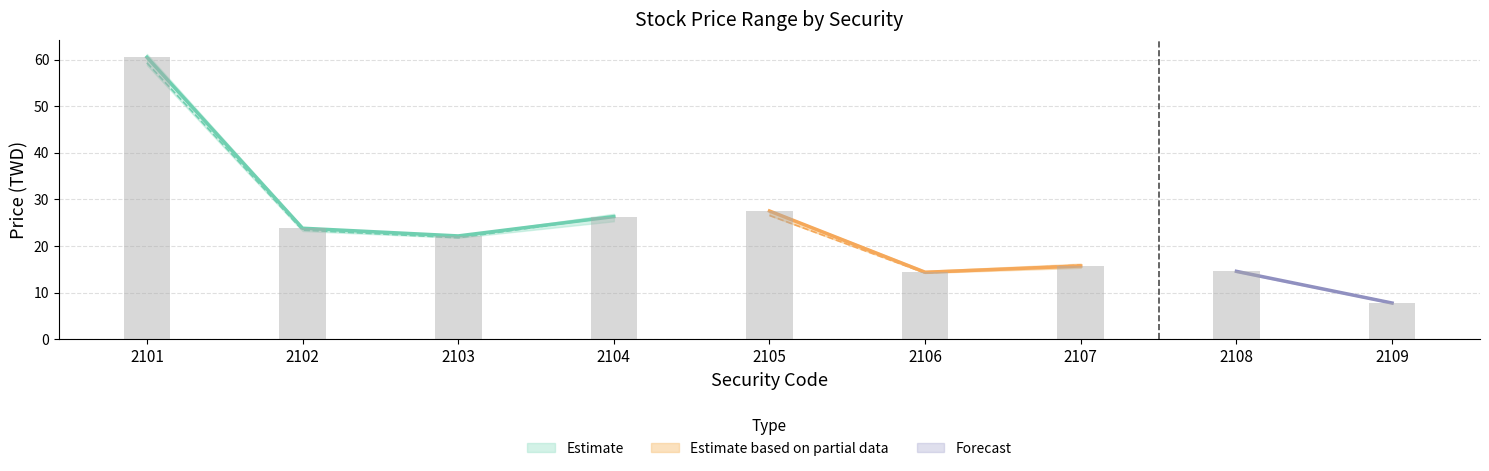

What is the maximum value for Low?

58.8